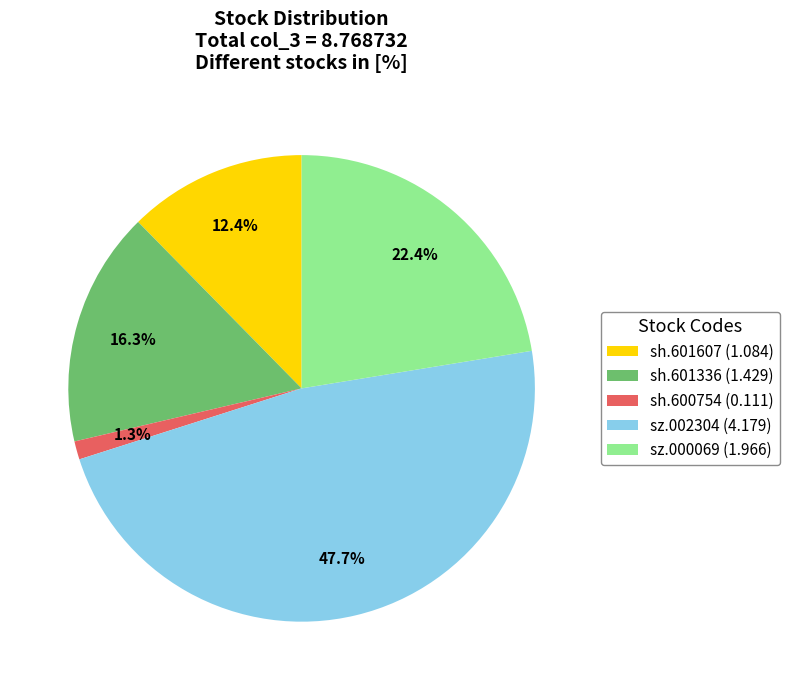

Is there any slice that represents more than half of the pie?

No